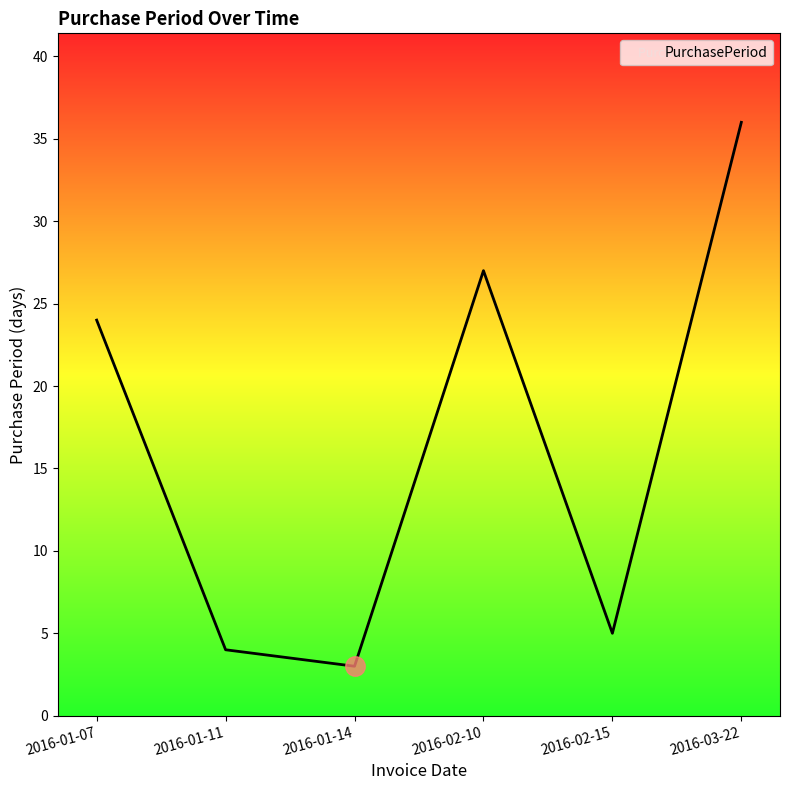

Reading left to right, what are all the values shown in this chart?

24	4	3	27	5	36